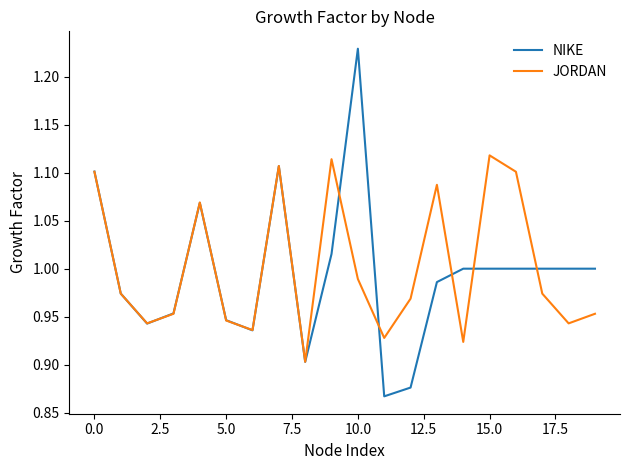

What are all the series names shown in the legend?

NIKE, JORDAN